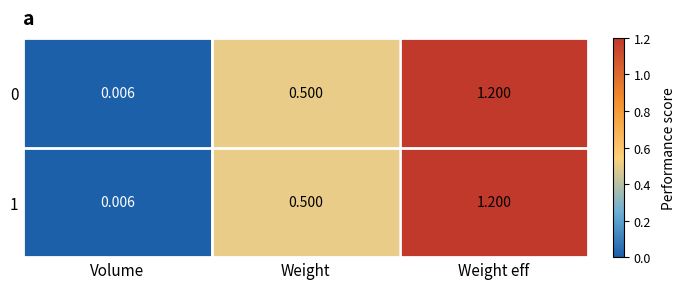

What is the total value across all series at Weight eff?

2.4